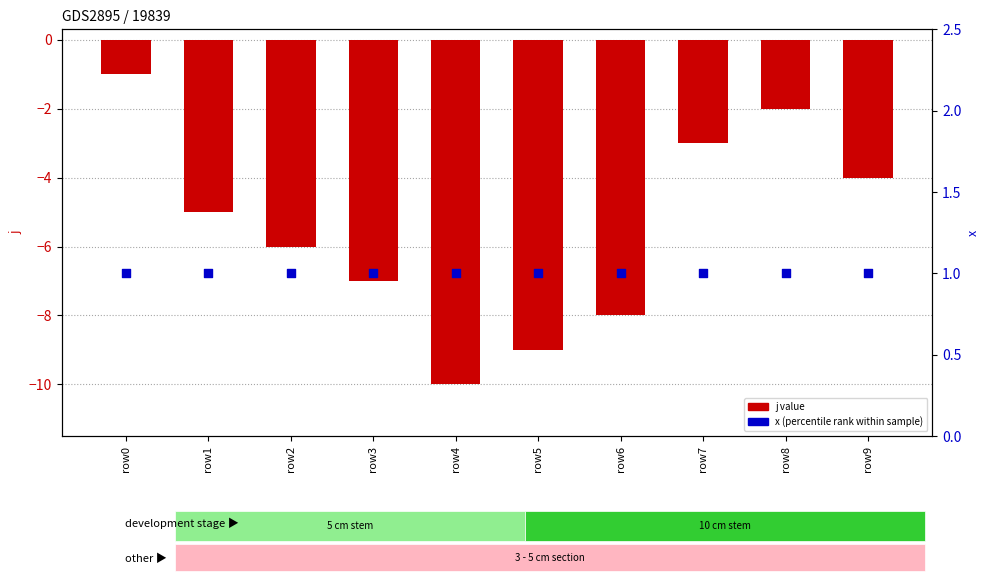

Which series contains the highest Y value?

x (percentile rank)